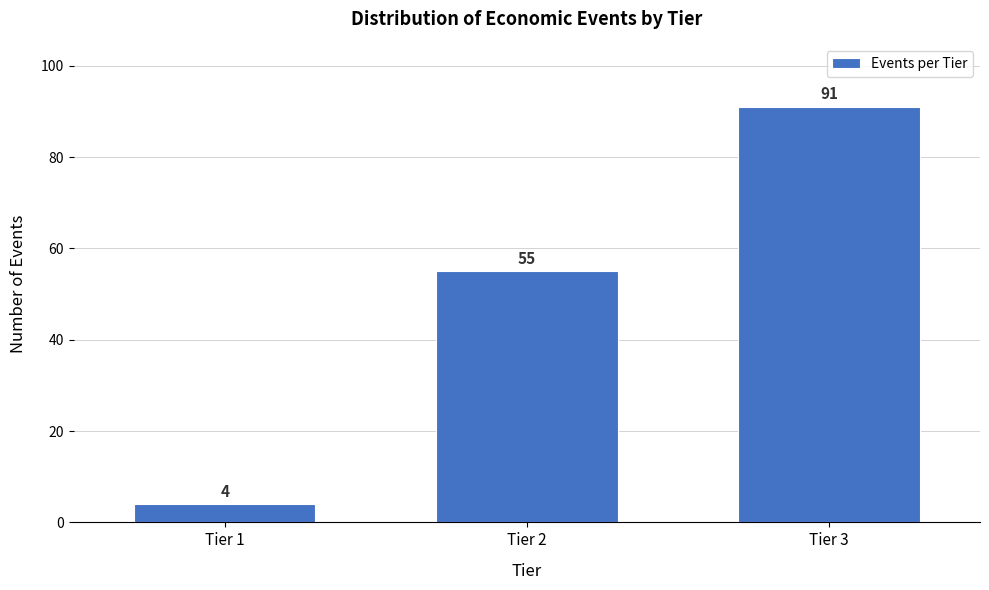

Reading right to left, transcribe all the data shown in this chart.

Tier 3=91	Tier 2=55	Tier 1=4